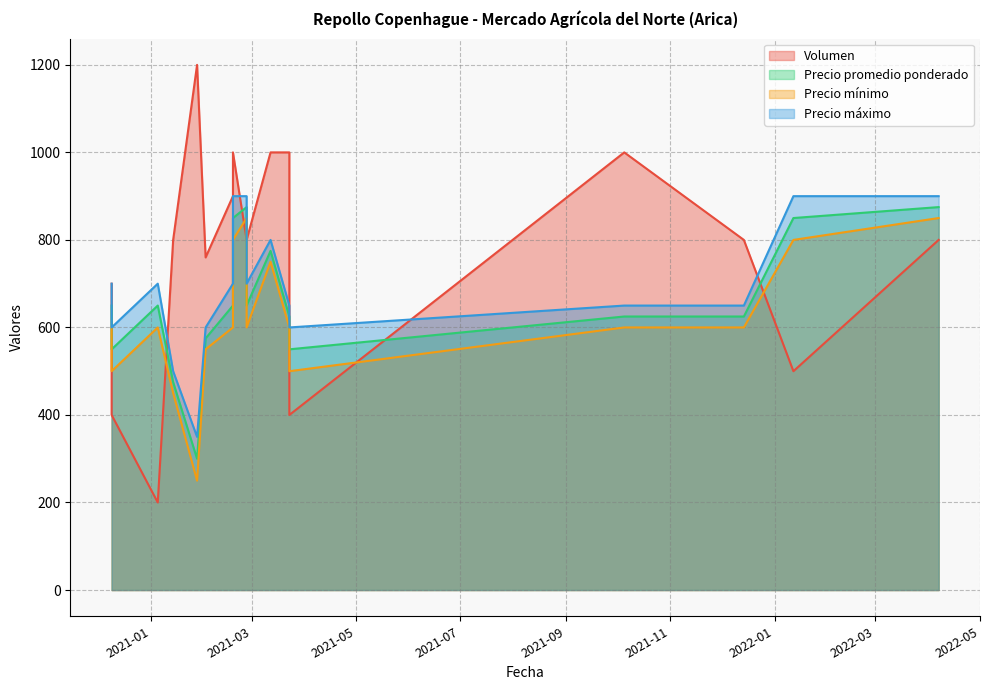

What is the total value across all series at 2021-02-18?

2850